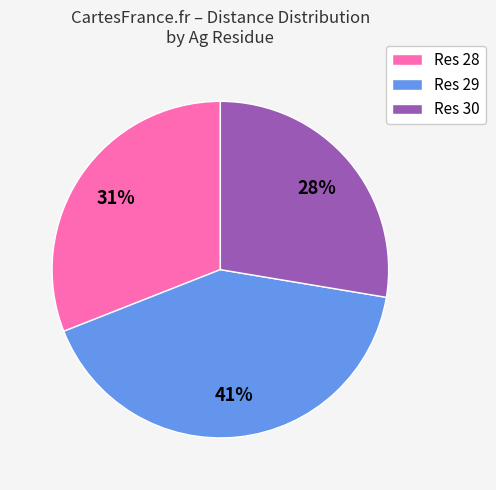

How many segments does this pie chart have?

3